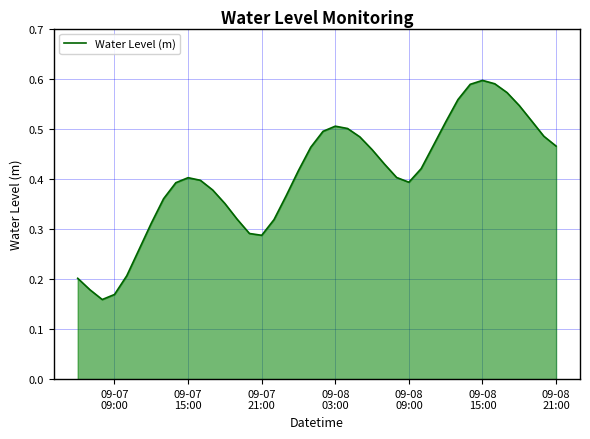

How many lines are shown in the chart?

1